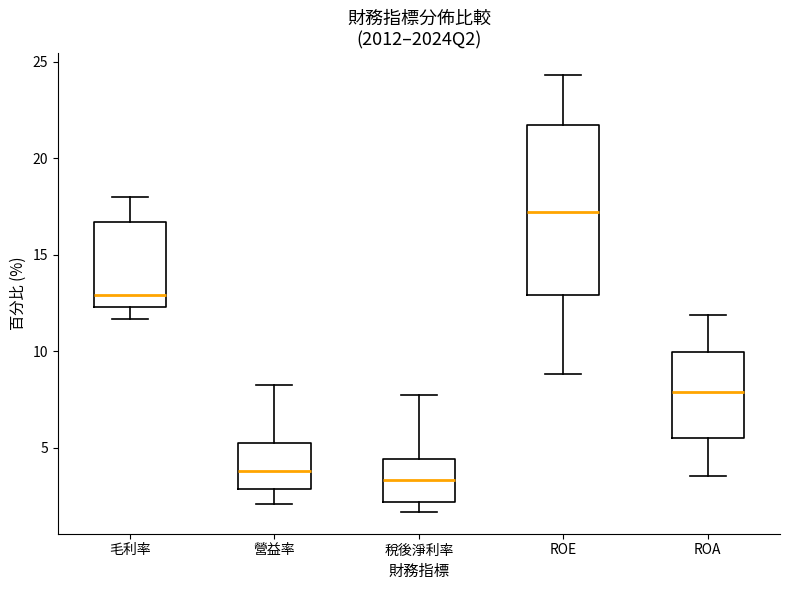

Where is the lower edge of the box for ROE on the y-axis? The values are not printed on the chart, so give them approximately, as read against the axis.

13.0